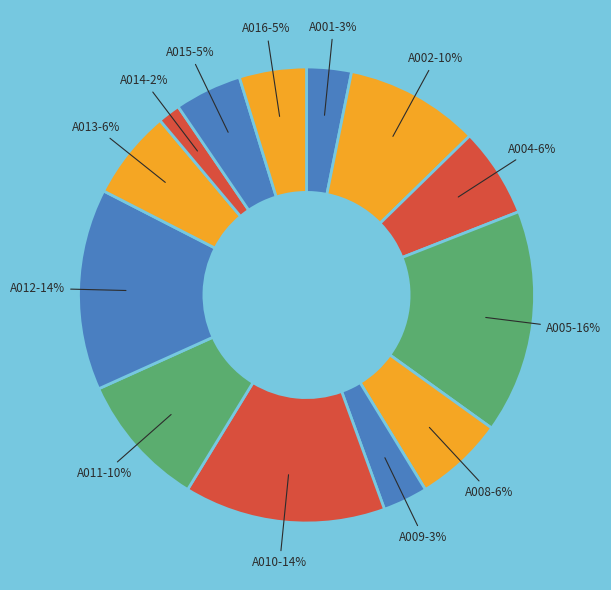

To the nearest percent, what is the average slice percentage?

6%